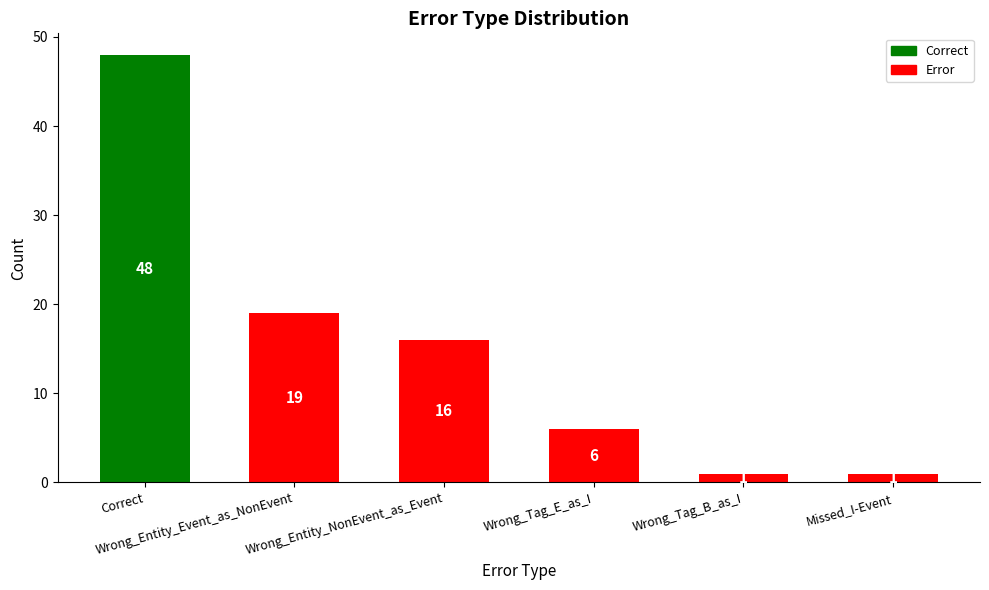

What is the maximum value shown in the chart?

48